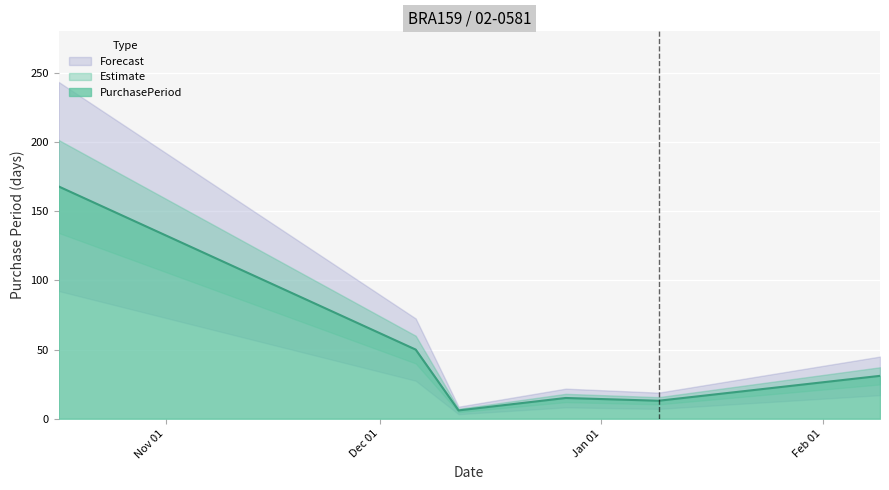

What is the change in value from 2016-10-17 to 2017-01-09?

-155